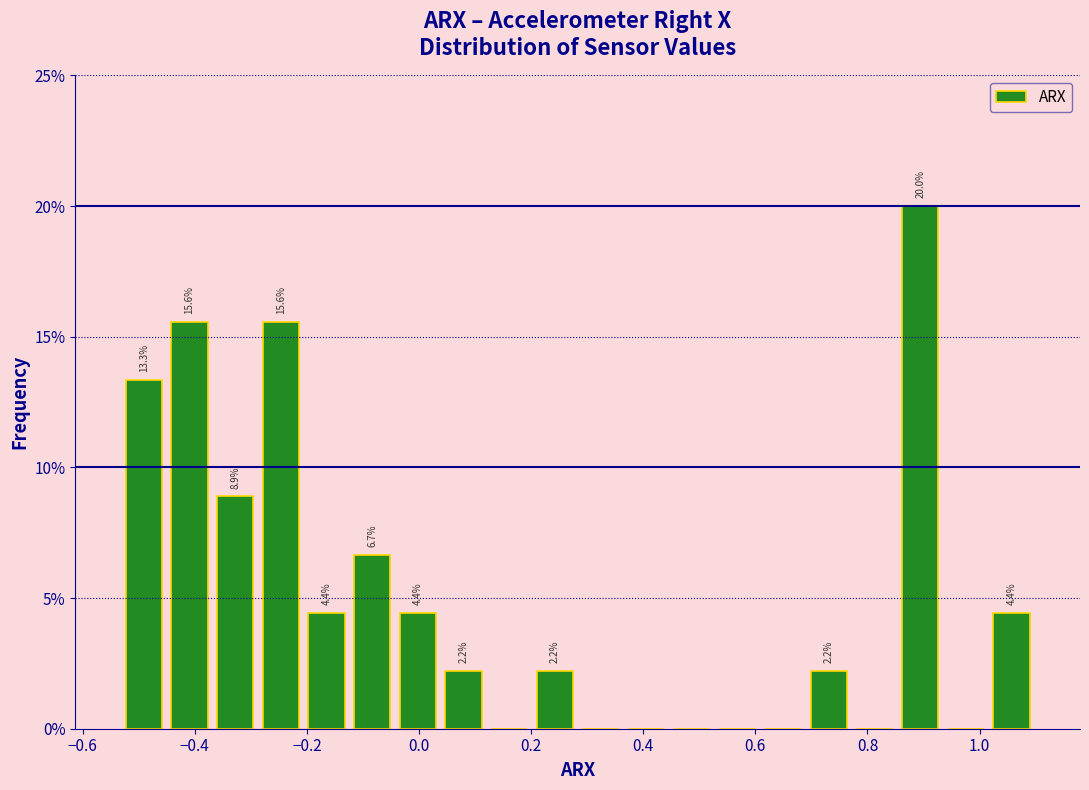

Over which range of the x-axis is the bar tallest?

0.86 to 0.94